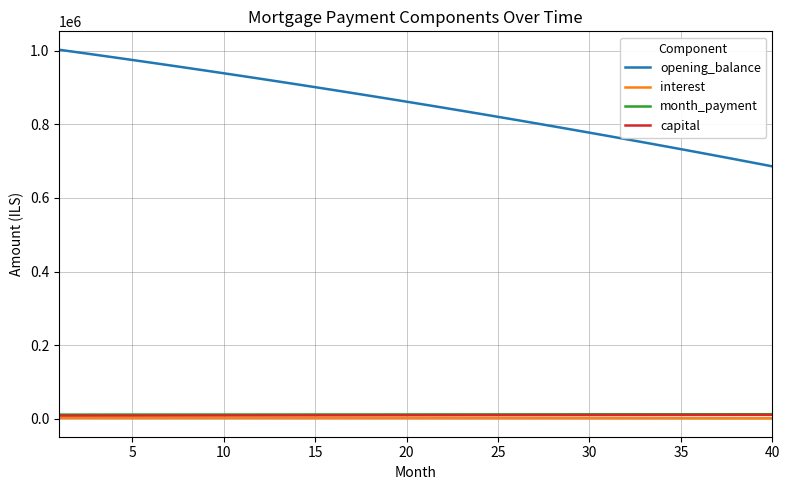

Which series has the largest range (max minus min)?

opening_balance